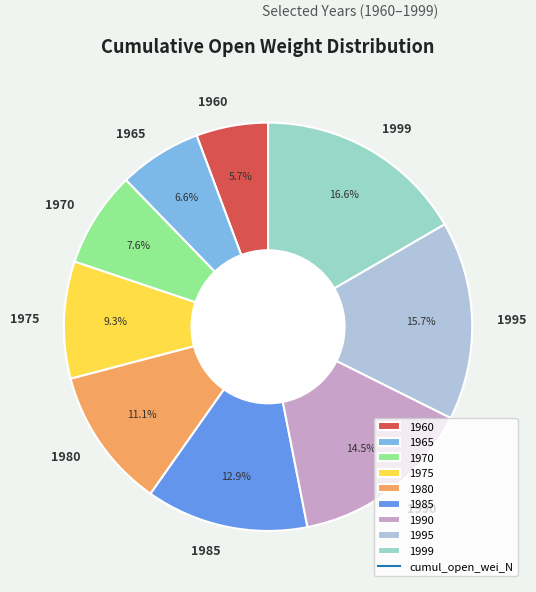

Combined, what portion of the pie is 1999 and 1960?

22.3%